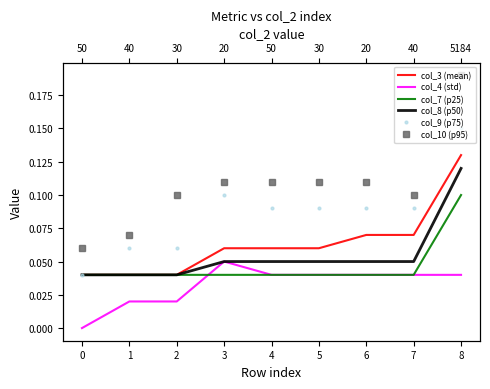

Rank the categories by col_9 (p75) value from highest to lowest.

8, 3, 4, 5, 6, 7, 1, 2, 0